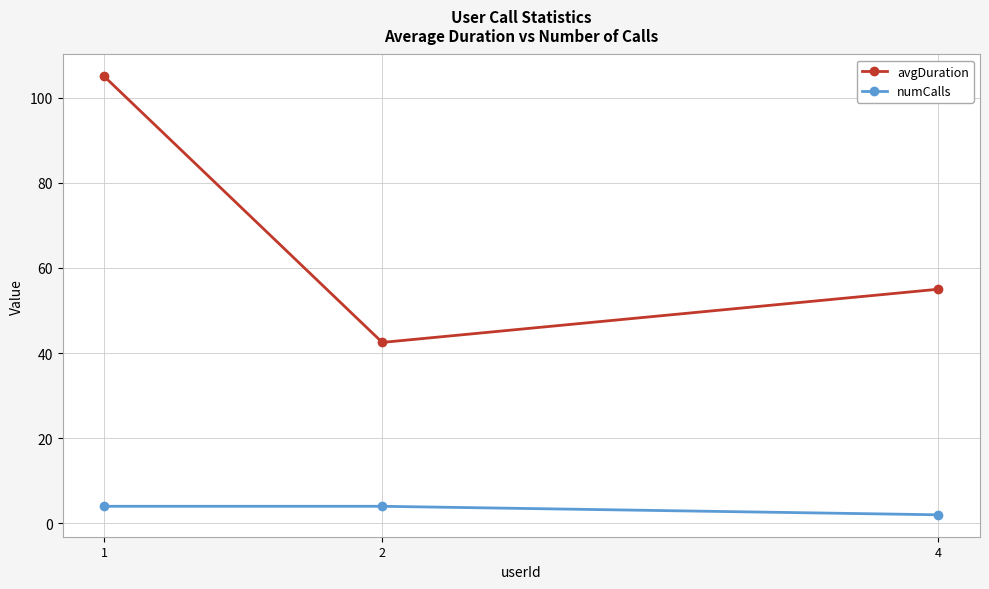

At which label does numCalls reach its minimum?

4